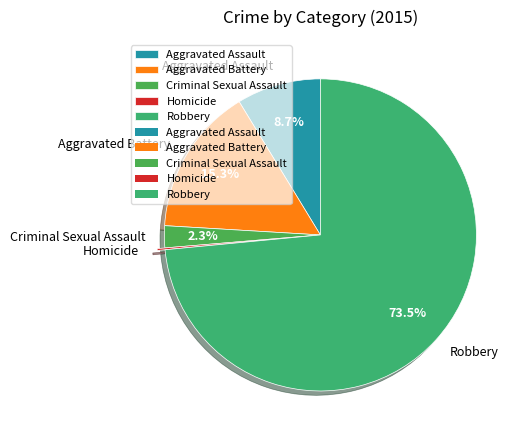

True or false: Criminal Sexual Assault accounts for 2% of the total.

True